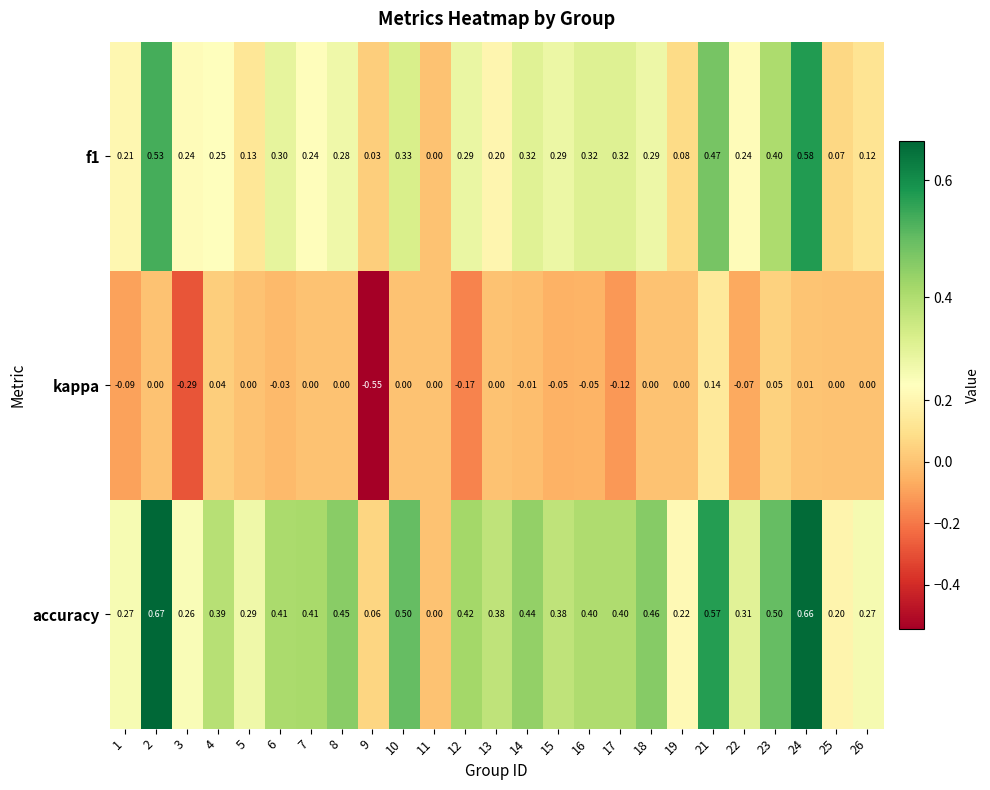

Which series has the largest total across all categories?

accuracy